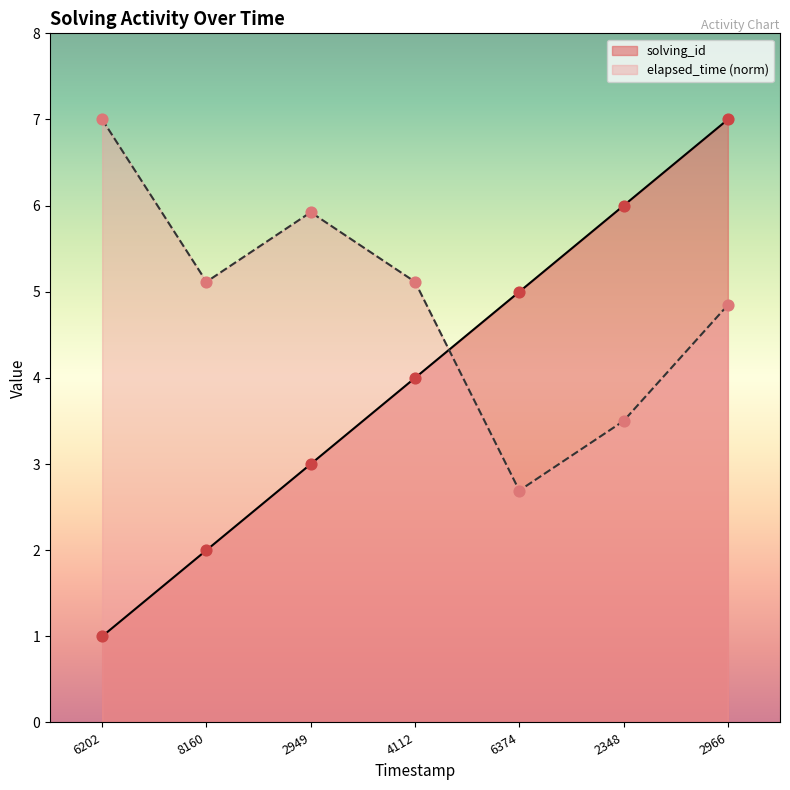

At which category is the sum across all series the highest?

2966